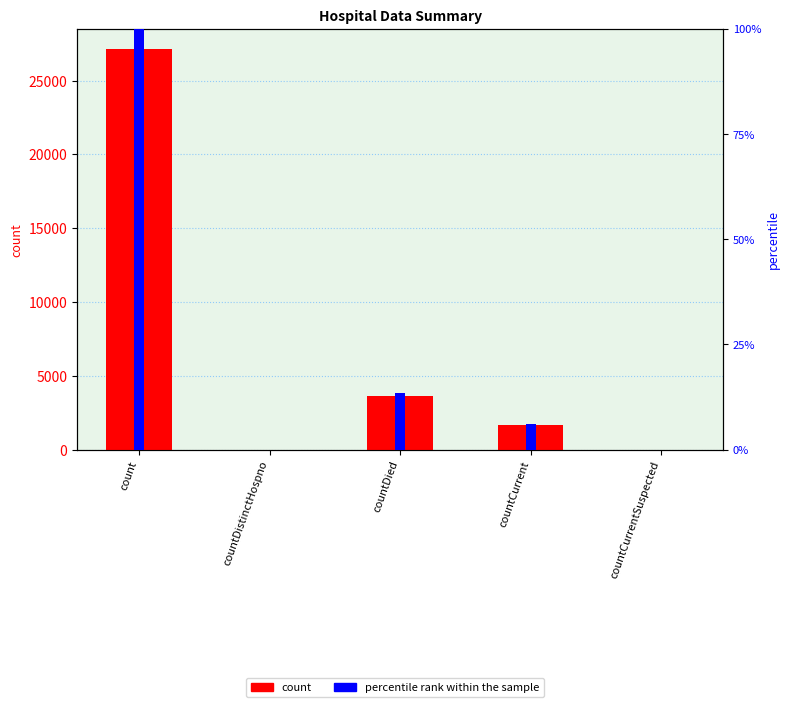

Between countCurrentSuspected and countDistinctHospno, which is larger?

countCurrentSuspected